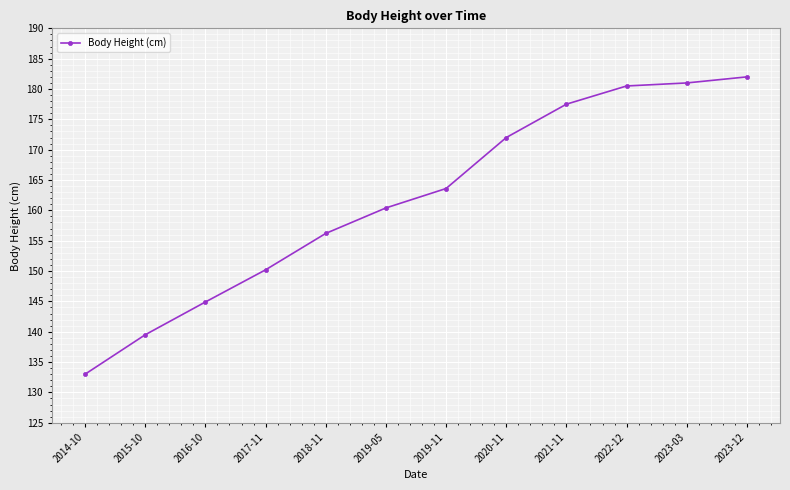

What is the label of the 6th point from the left?

2019-05